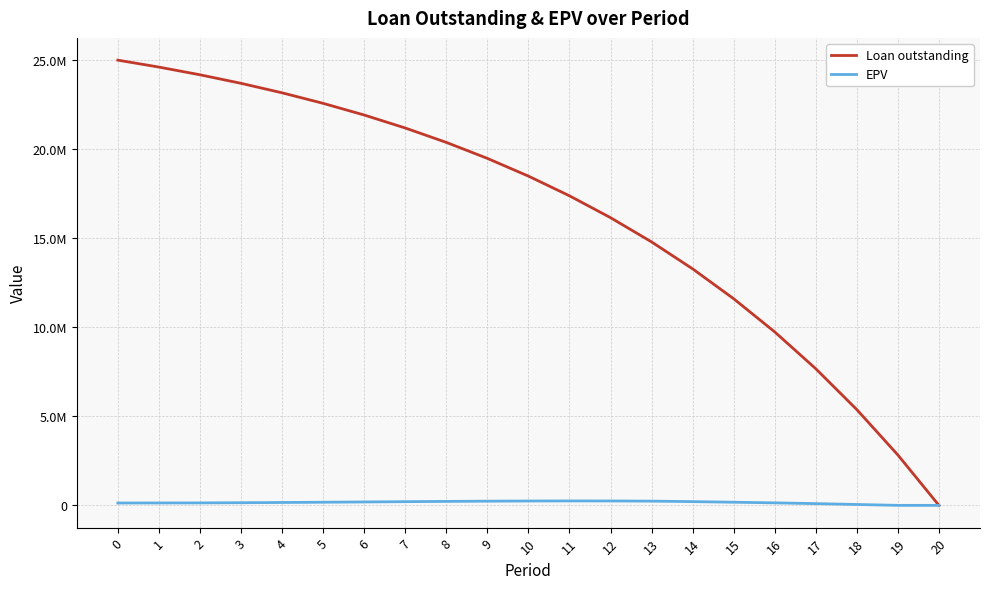

Rank the series by their maximum value, from highest to lowest.

Loan outstanding, EPV